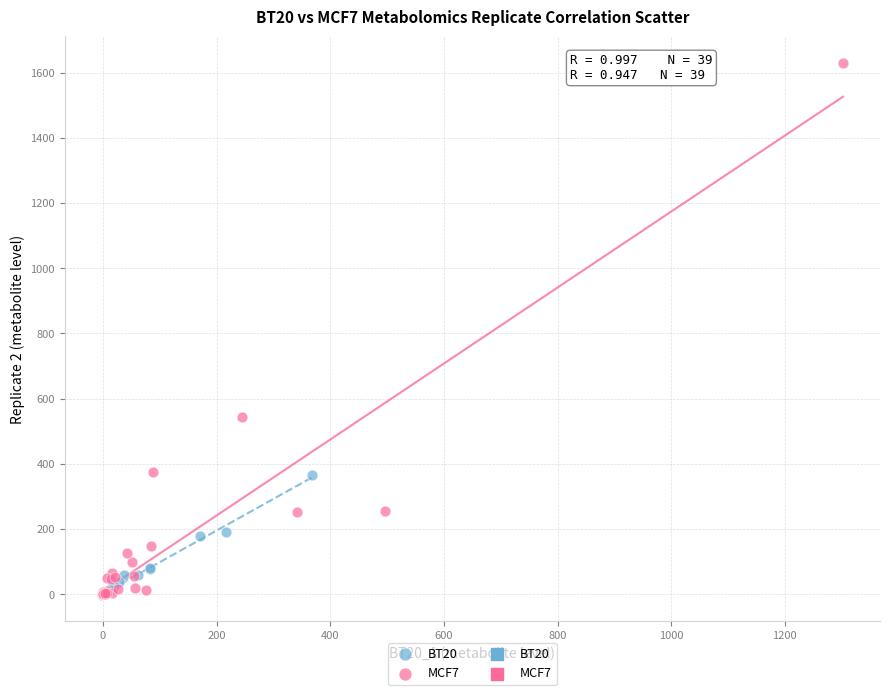

Which series has the largest Y range (max minus min)?

MCF7